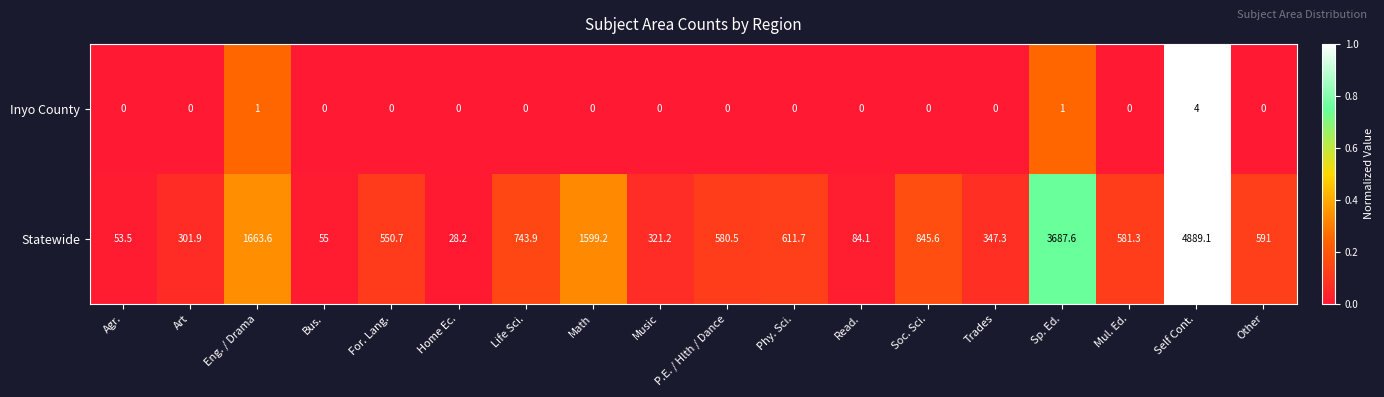

List the series in order of their overall mean, lowest first.

Inyo County, Statewide